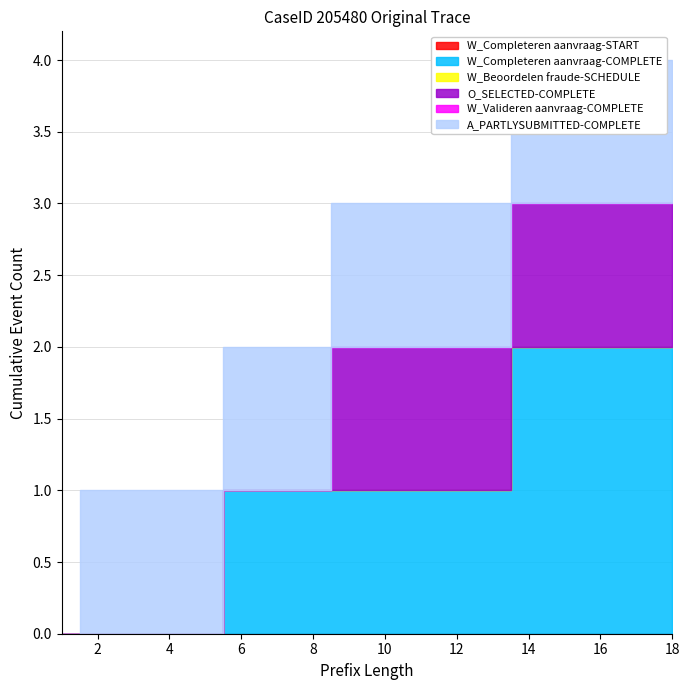

Is the value of W_Beoordelen fraude-SCHEDULE at 13 greater than the value of W_Completeren aanvraag-COMPLETE at 4?

No